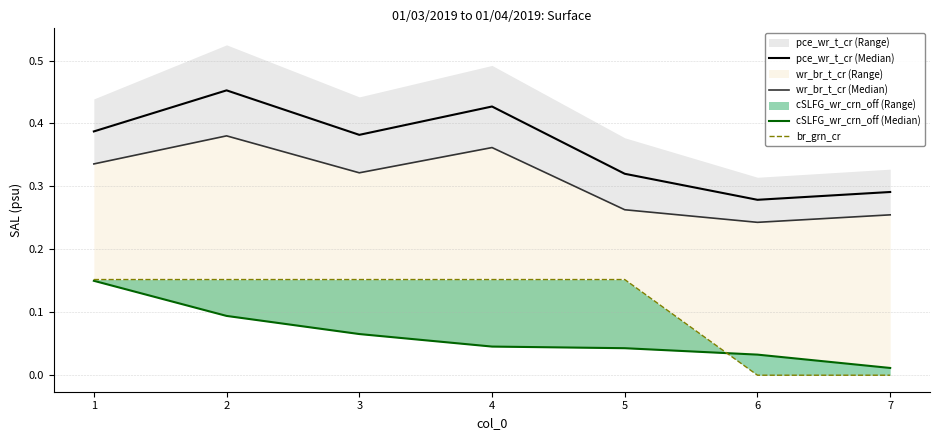

True or false: cSLFG_wr_crn_off (Median) and wr_br_t_cr (Median) cross at least once.

False